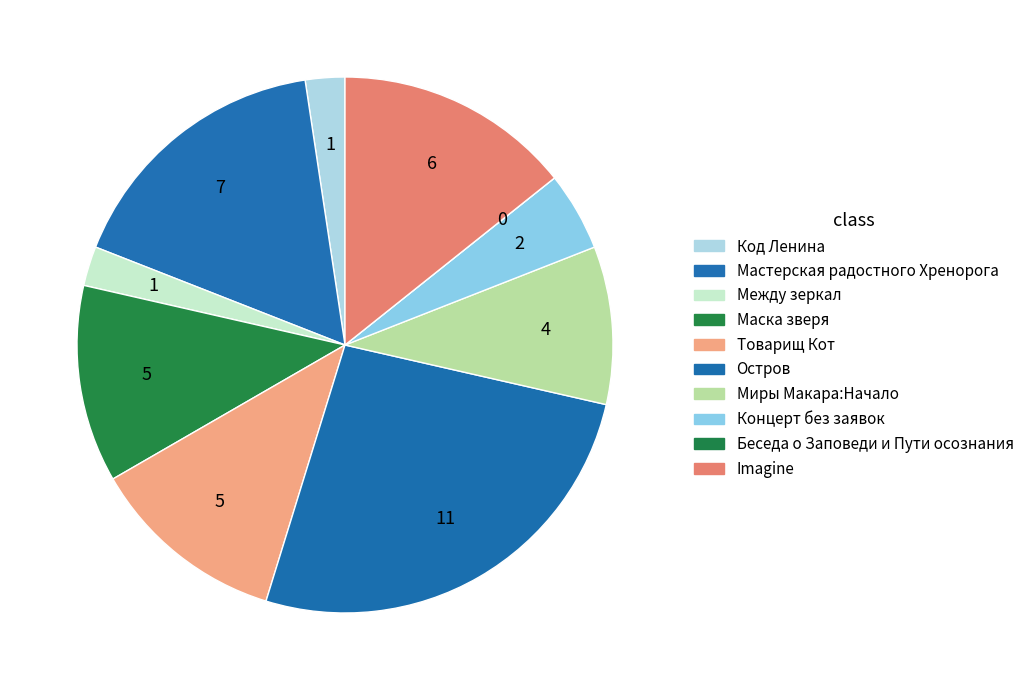

How many segments does this pie chart have?

10